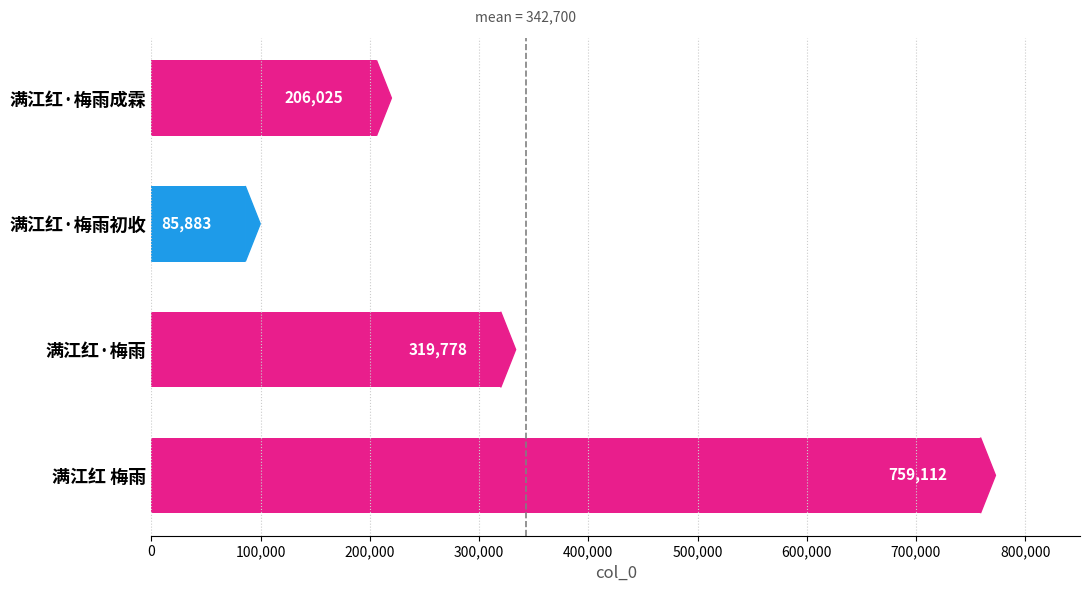

Reading bottom to top, extract all data points from this chart.

759112	319778	85883	206025